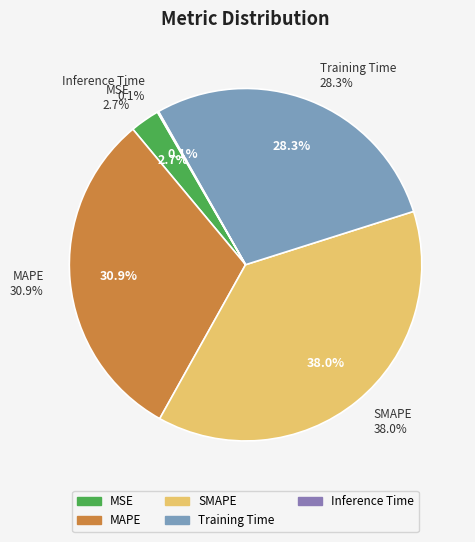

Combined, do Inference Time and MSE account for over 50%?

No